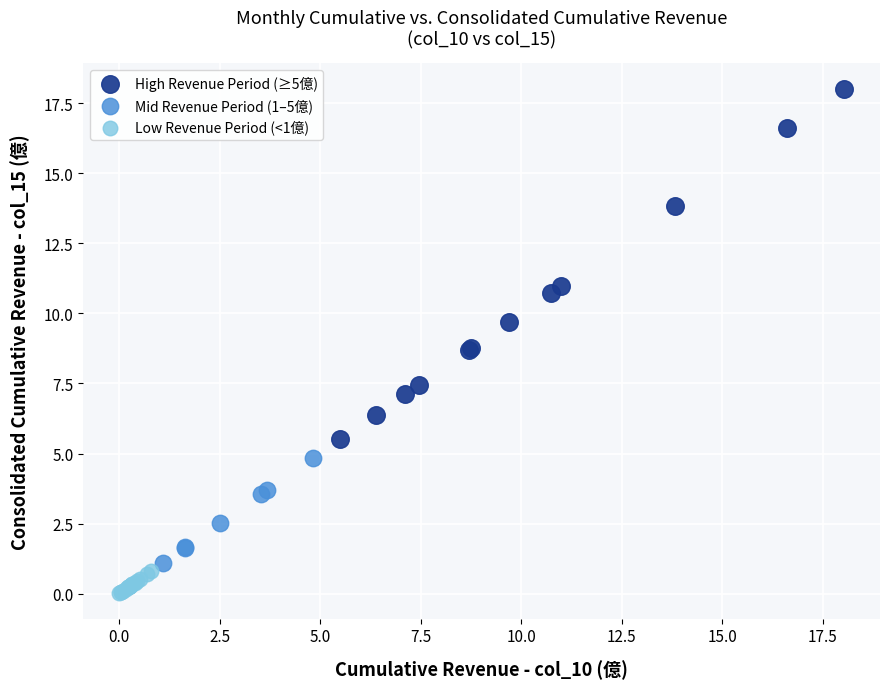

Which series contains the highest Y value?

High Revenue Period (≥5億)